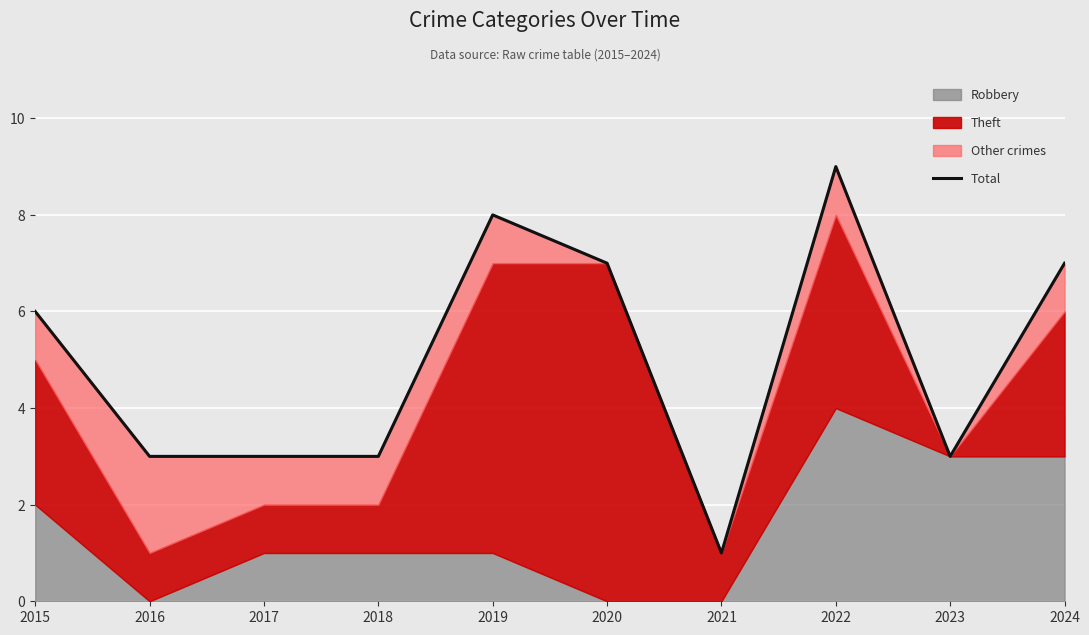

What is the minimum value shown in the chart?

1